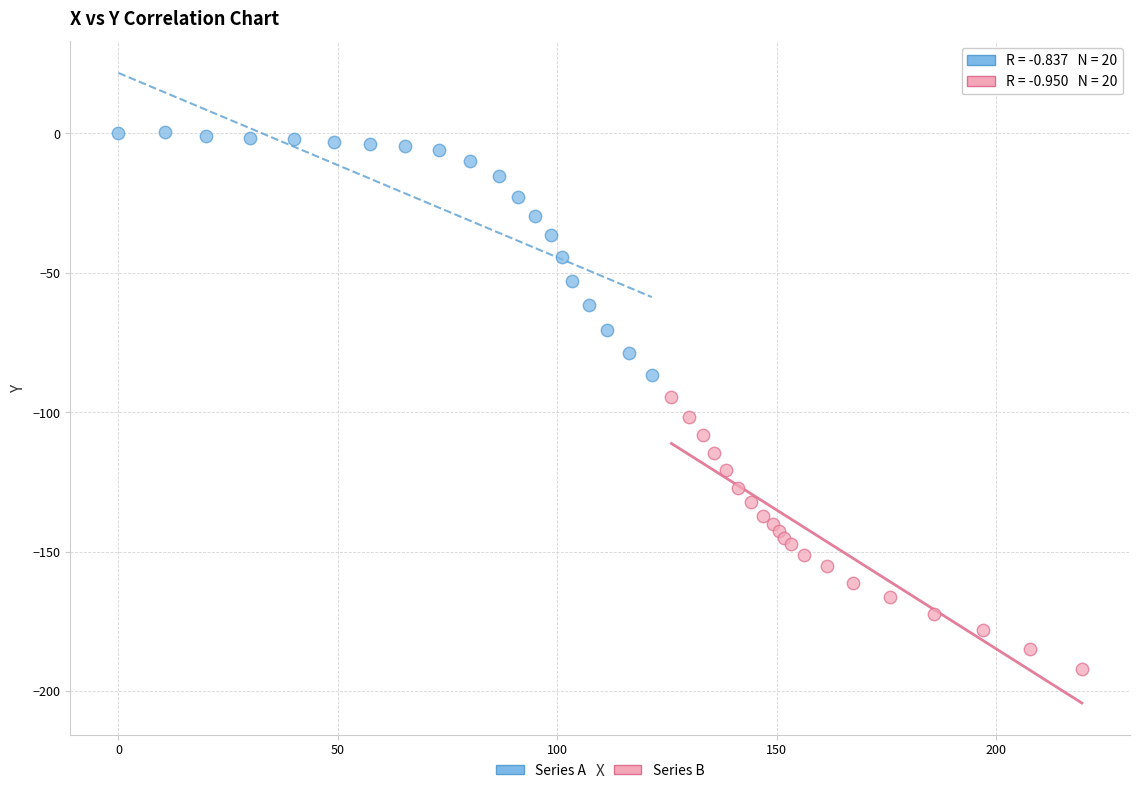

What are all the series names shown in the legend?

Series A, Series B